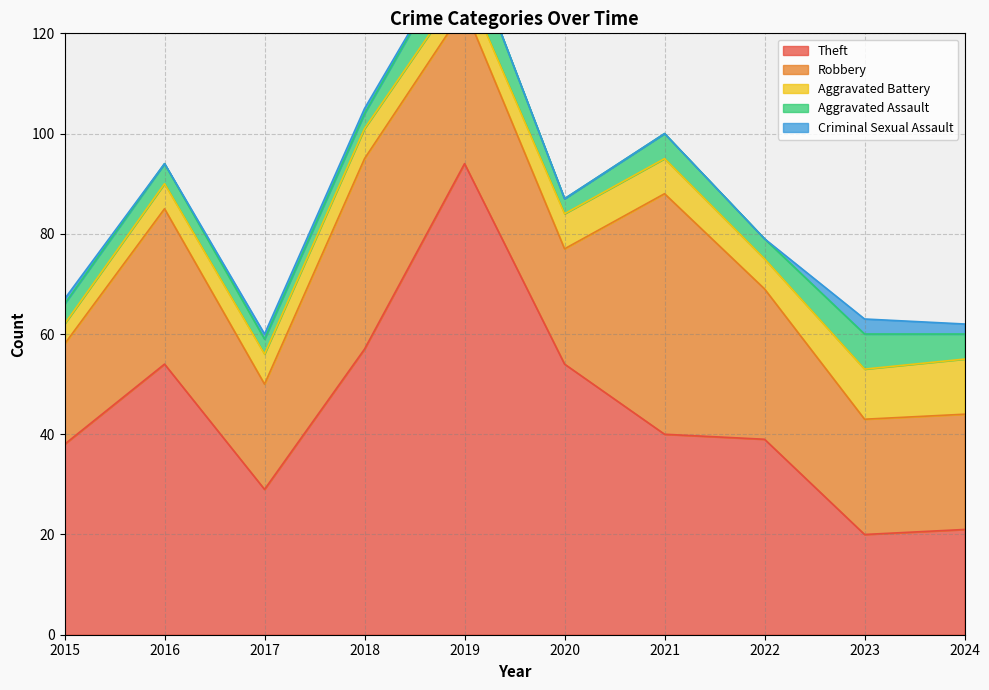

Which series has the largest total across all categories?

Theft